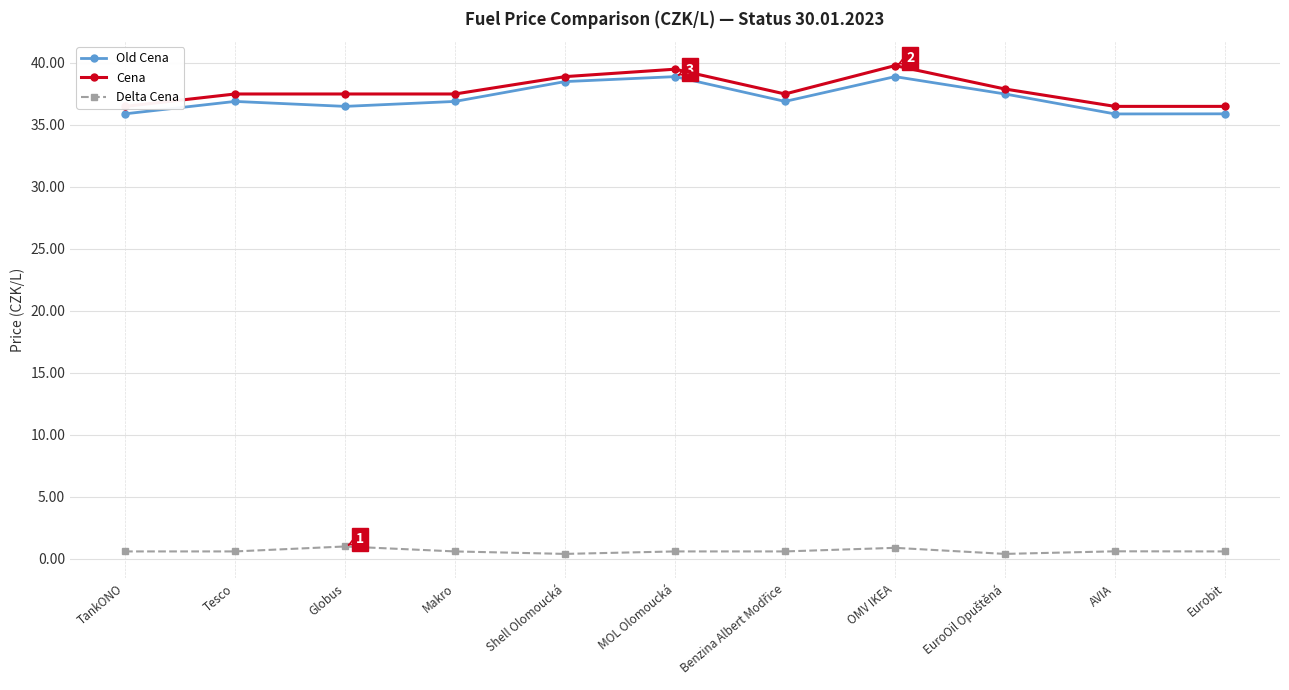

True or false: Old Cena and Cena cross at least once.

False